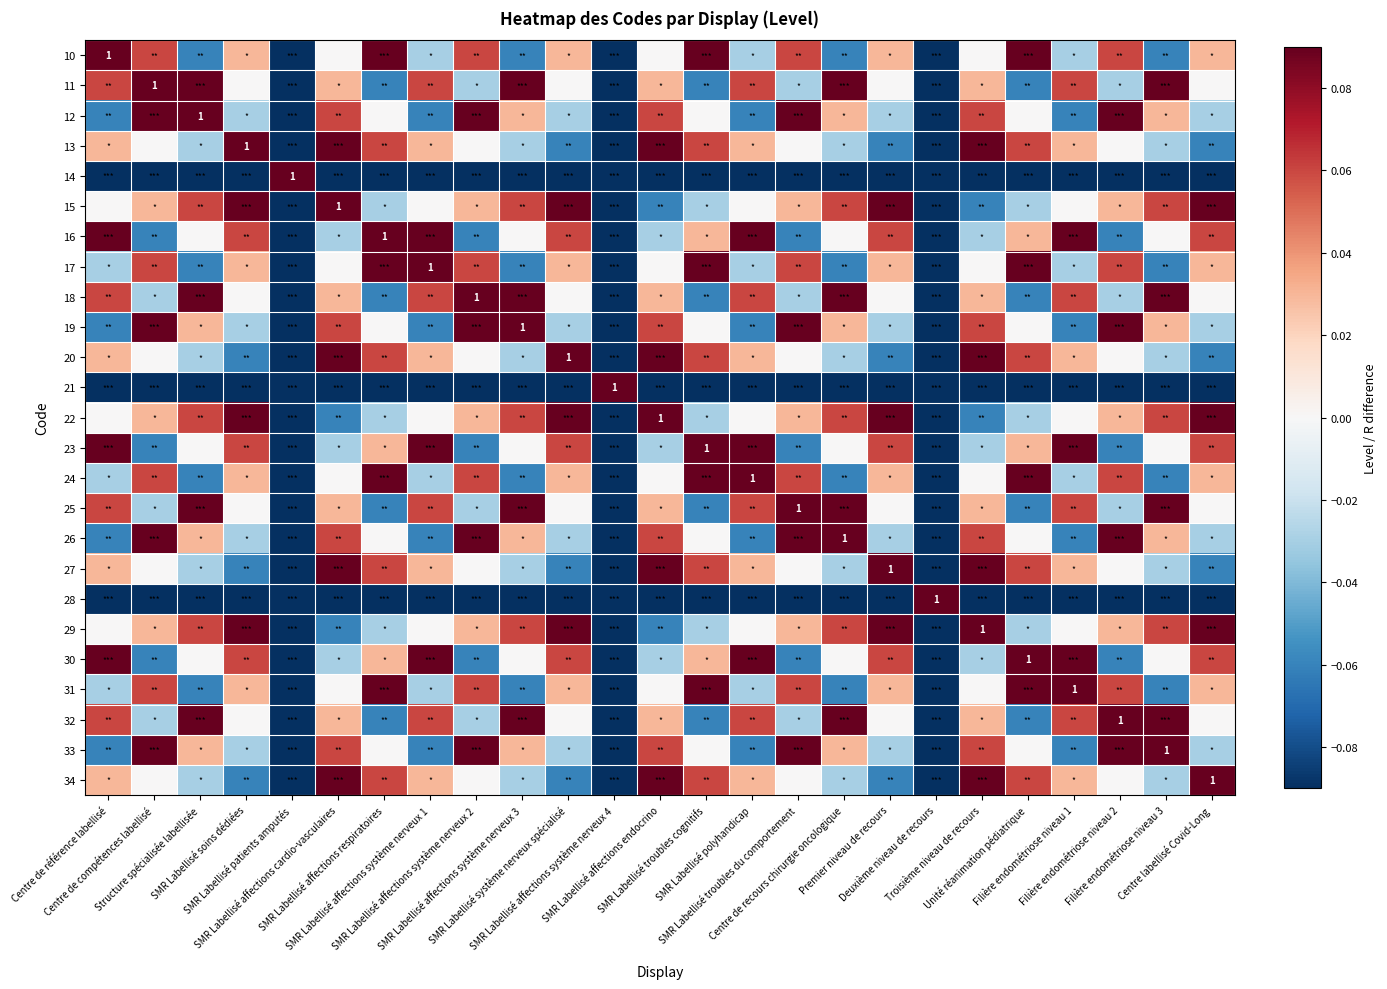

Where is 31 nearest to the value 0?

SMR Labellisé affections cardio-vasculaires